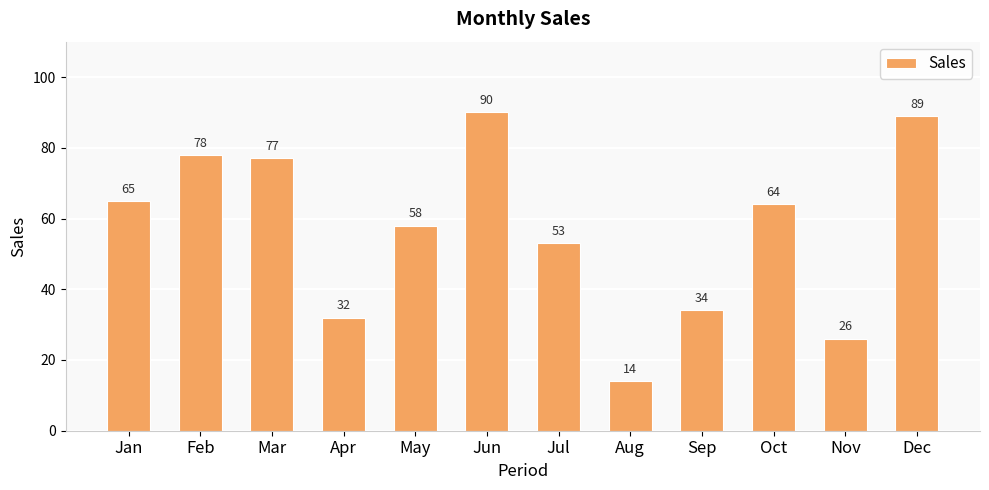

What is the difference between the second highest and second lowest values?

63